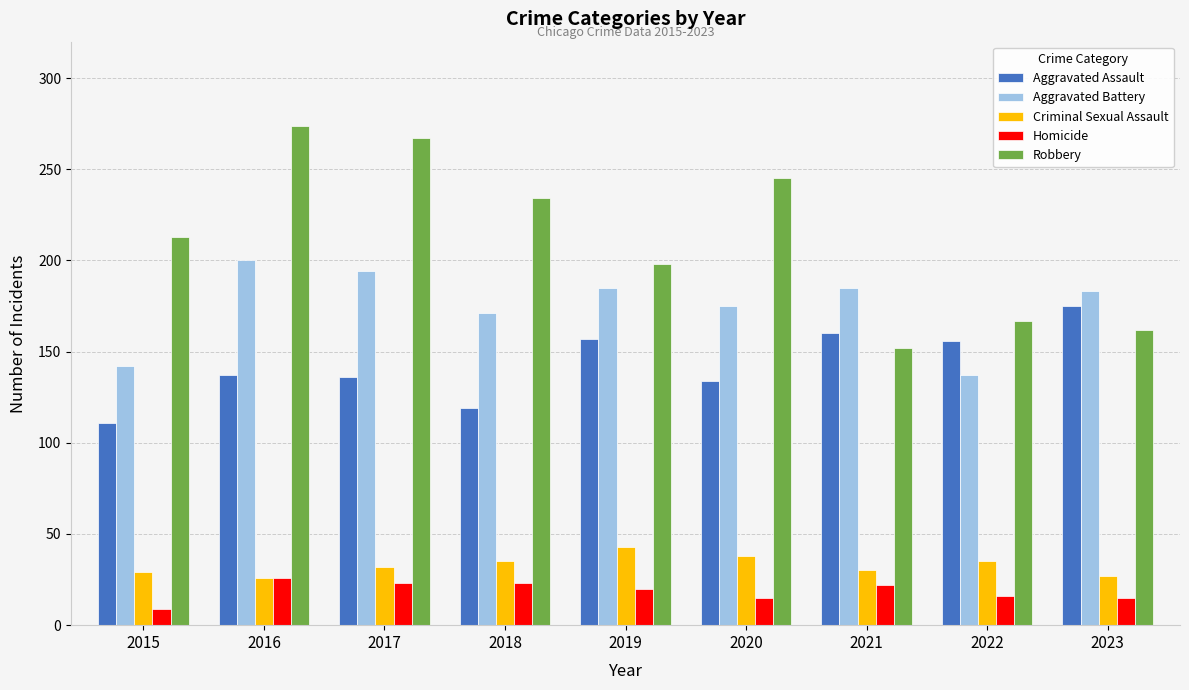

How many values in the Homicide series are below 20?

4